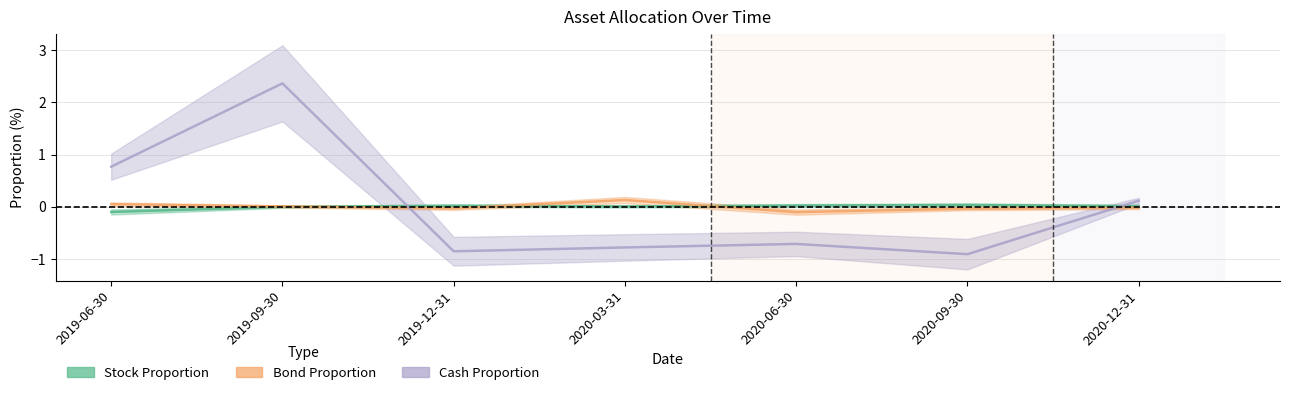

Between 2019-06-30 and 2020-06-30, which is larger?

2020-06-30